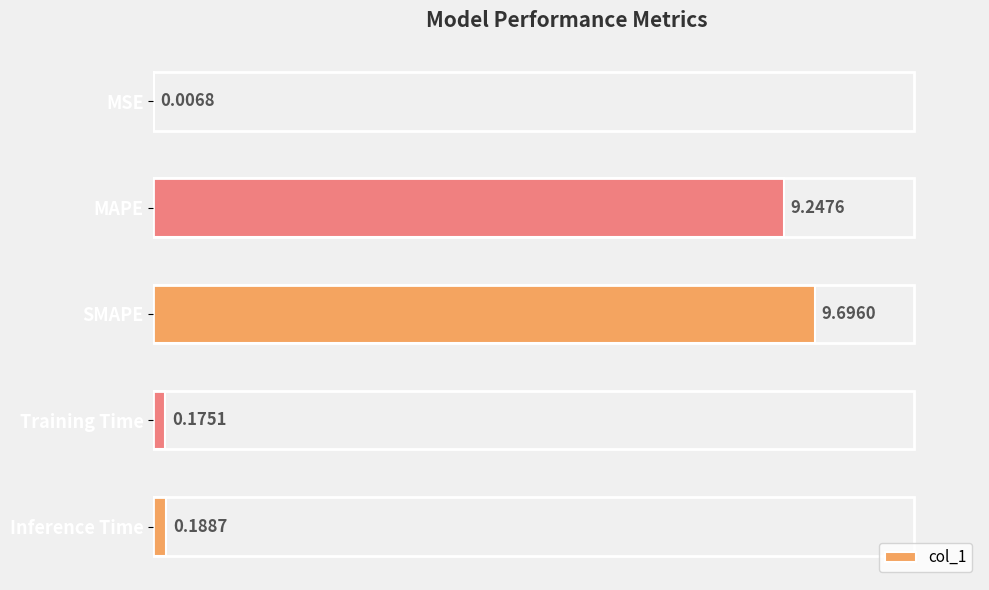

Count the number of categories in the chart.

5